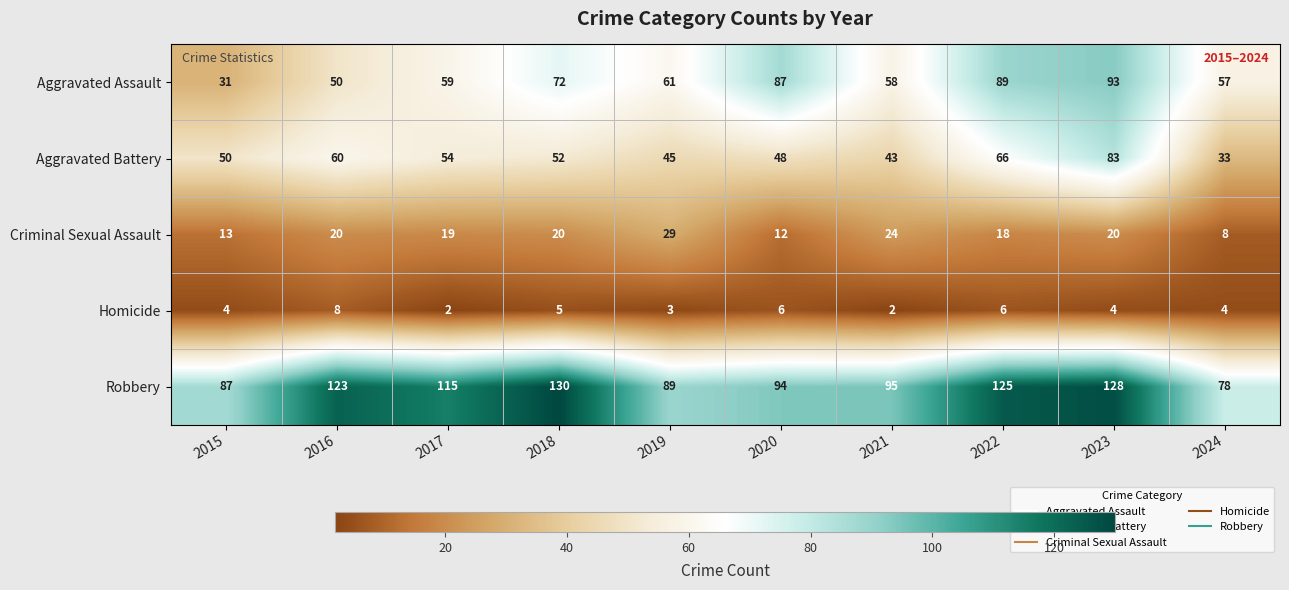

The value of Criminal Sexual Assault at 2019 is 29. True or false?

True